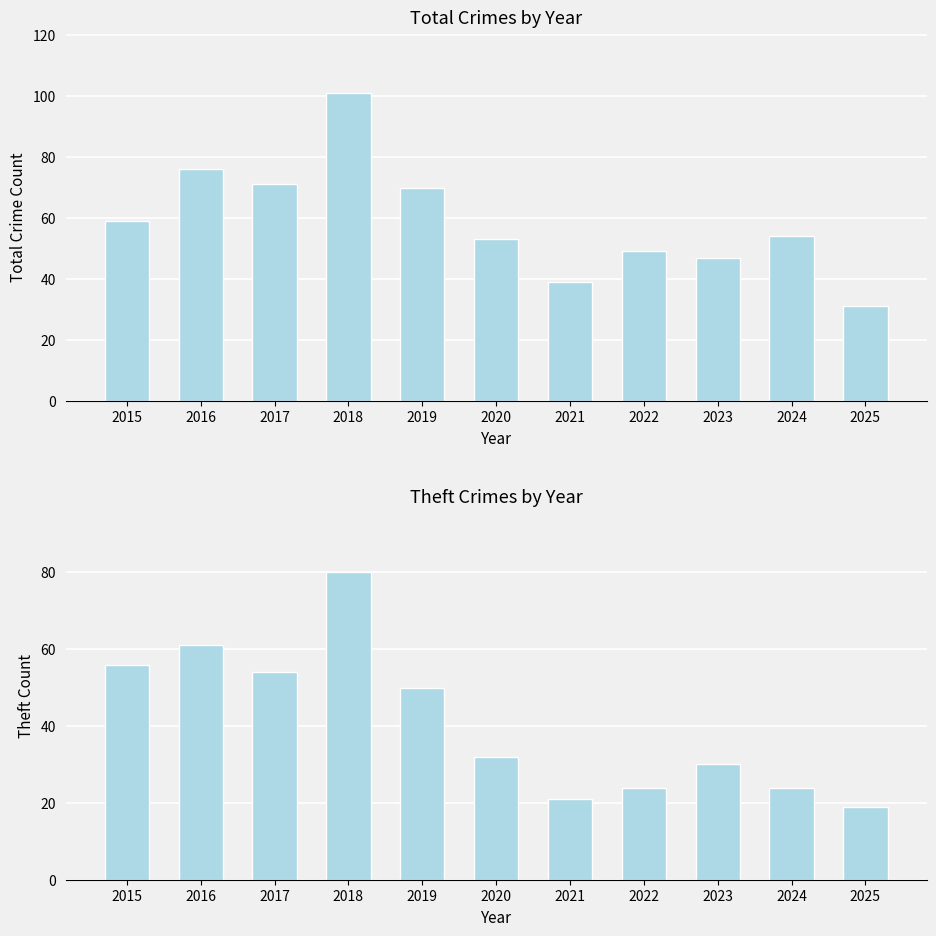

What is the smallest value displayed?

19